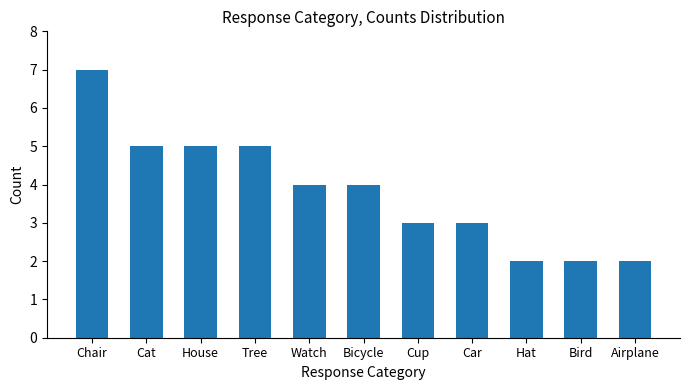

Reading left to right, transcribe all the data shown in this chart.

Chair=7	Cat=5	House=5	Tree=5	Watch=4	Bicycle=4	Cup=3	Car=3	Hat=2	Bird=2	Airplane=2